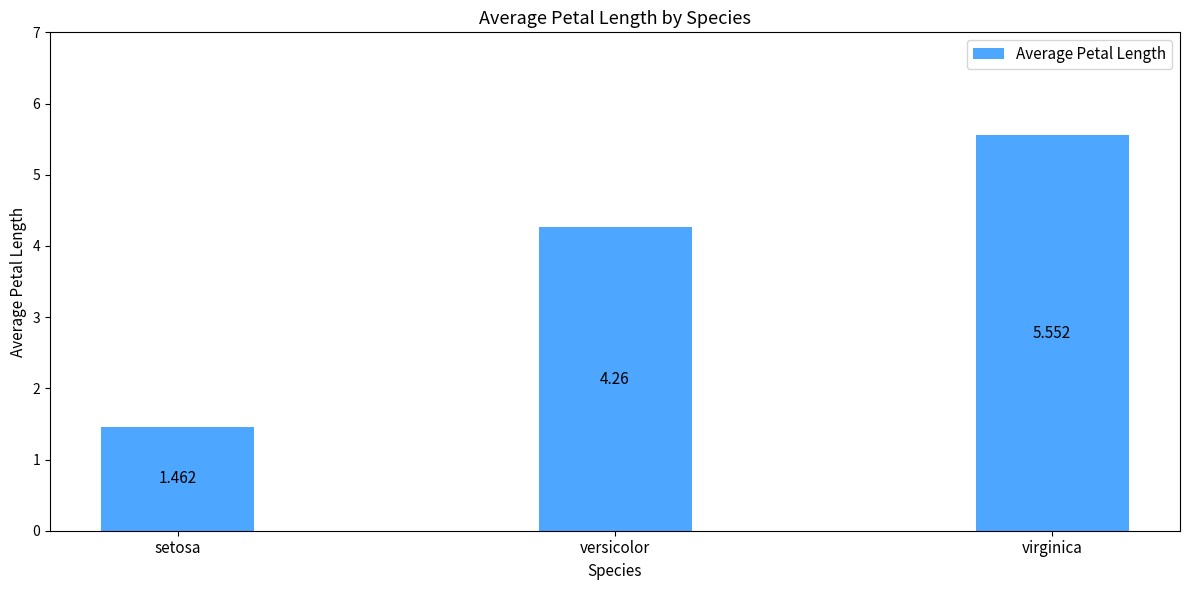

How many bars are there in total?

3